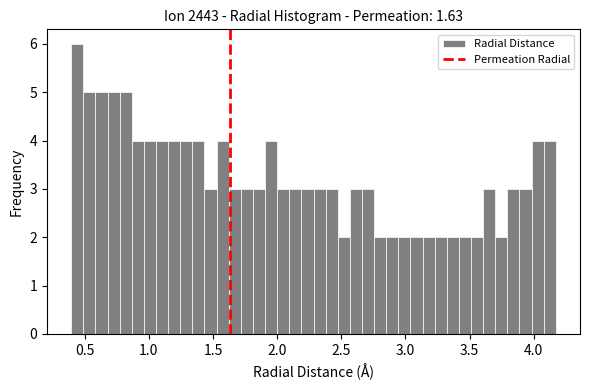

Read against the x-axis, roughly where is the centre of the tallest bar?

0.45